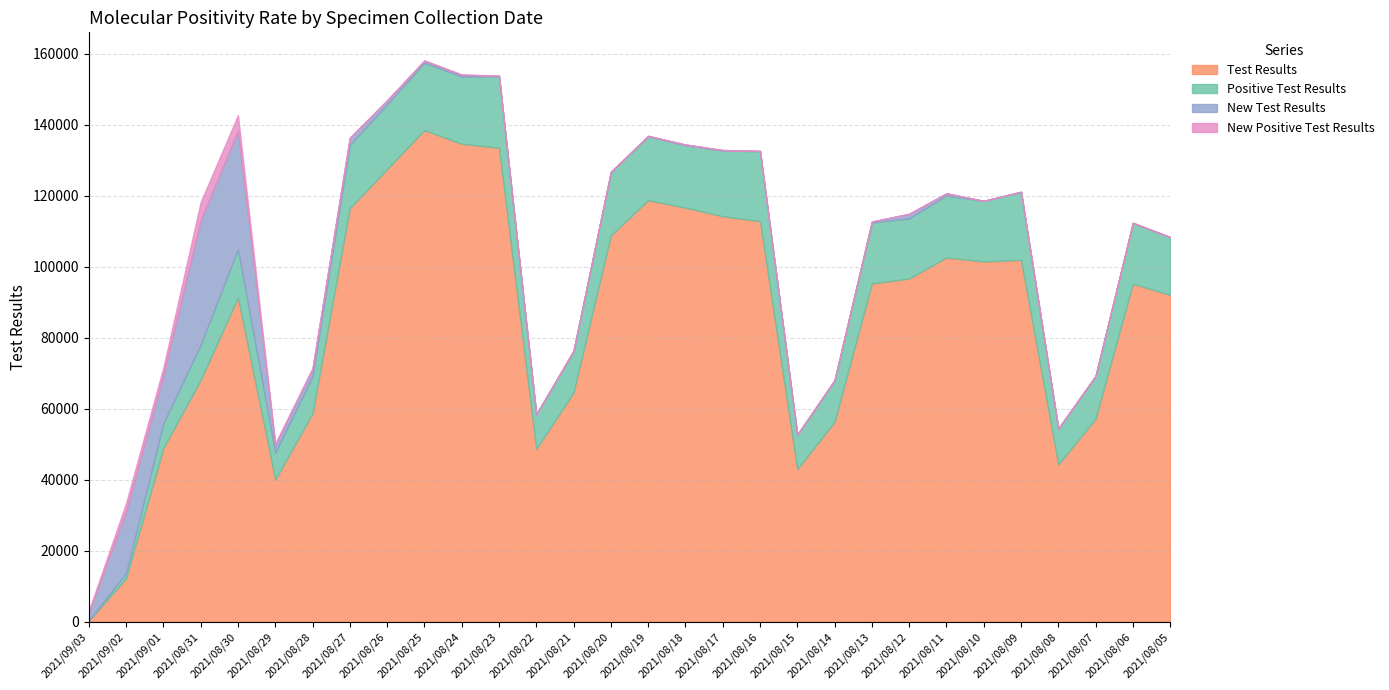

How many values in the New Positive Test Results series exceed 26?

14